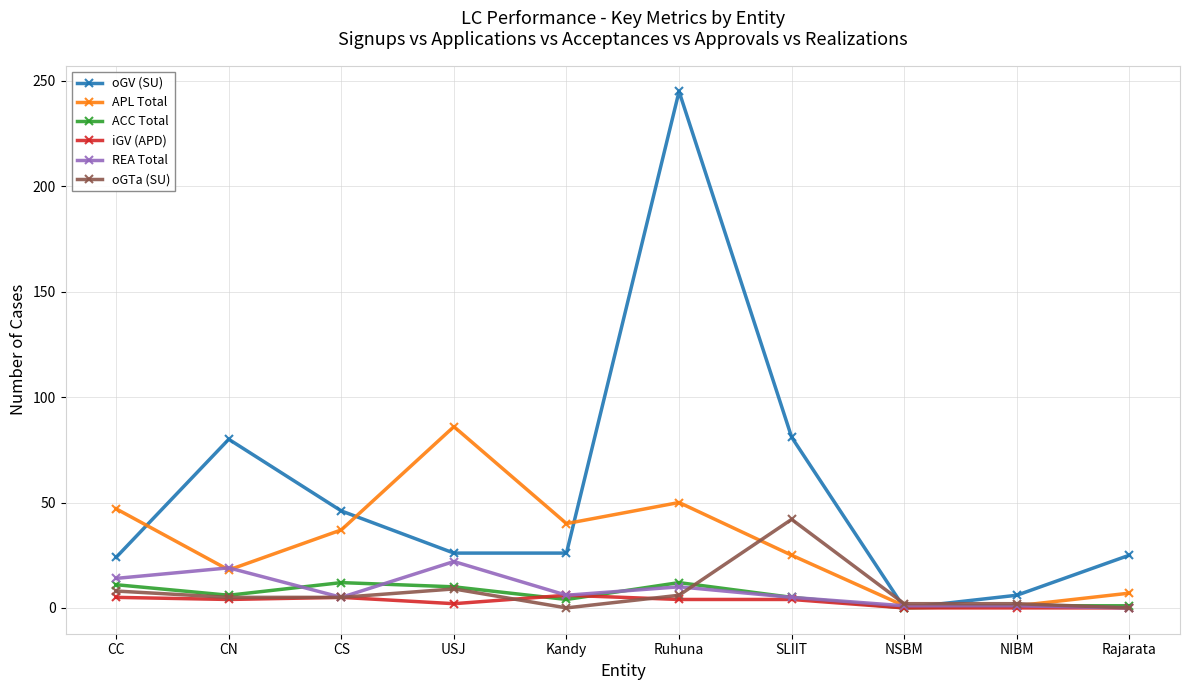

What is the maximum value for REA Total?

22